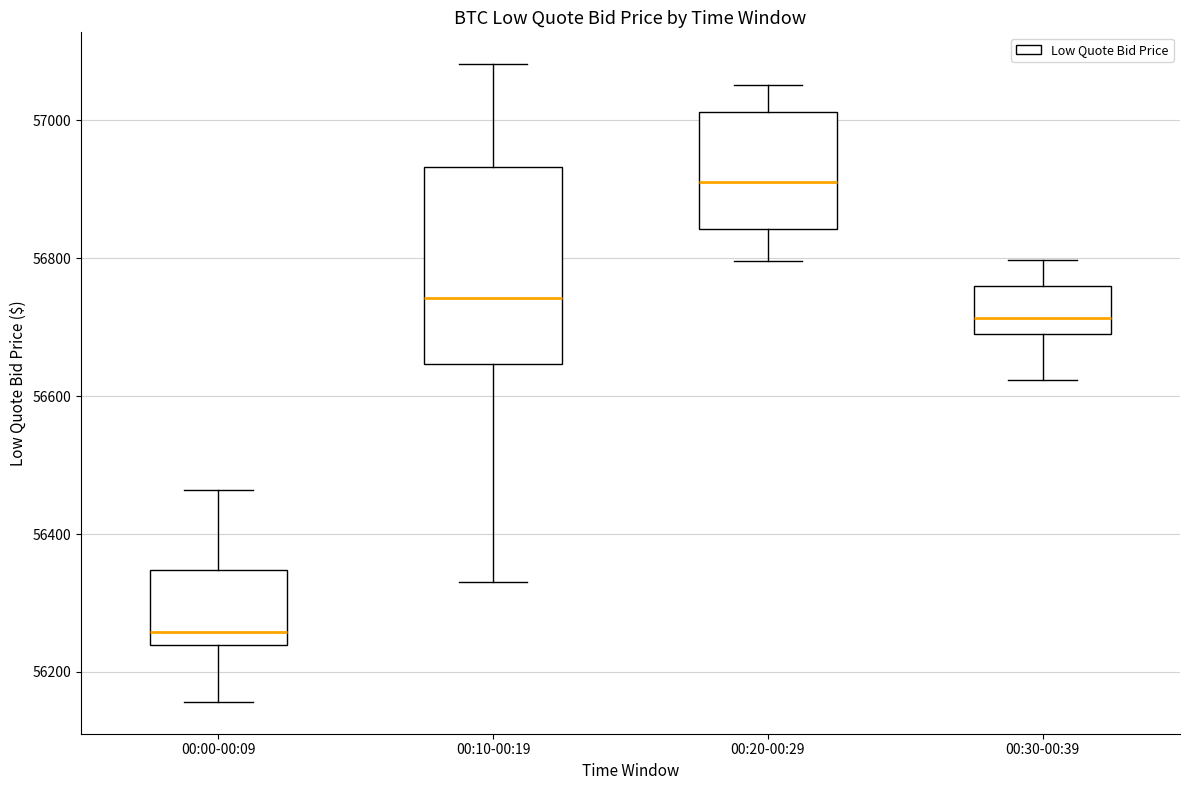

Reading left to right, read every box against the y-axis: the position of its median line, the range the box covers, and the ends of its whiskers. The values are not printed on the chart, so give them approximately, as read against the axis.

00:00-00:09: median 56260, box 56240 to 56340, whiskers 56160 to 56460
00:10-00:19: median 56740, box 56640 to 56940, whiskers 56340 to 57080
00:20-00:29: median 56920, box 56840 to 57020, whiskers 56800 to 57060
00:30-00:39: median 56720, box 56700 to 56760, whiskers 56620 to 56800